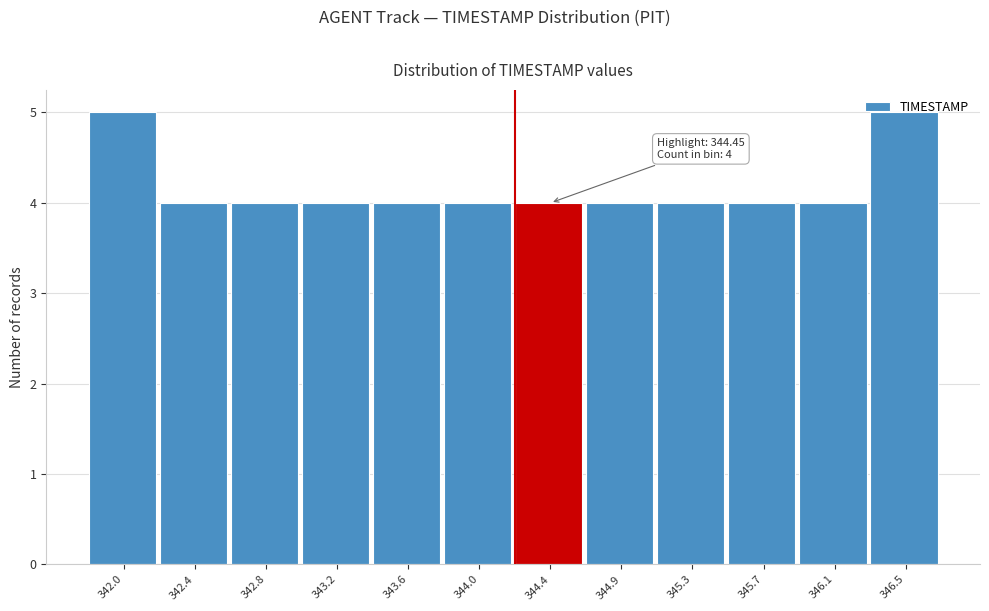

Between 342.0 and 343.6, which is larger?

342.0